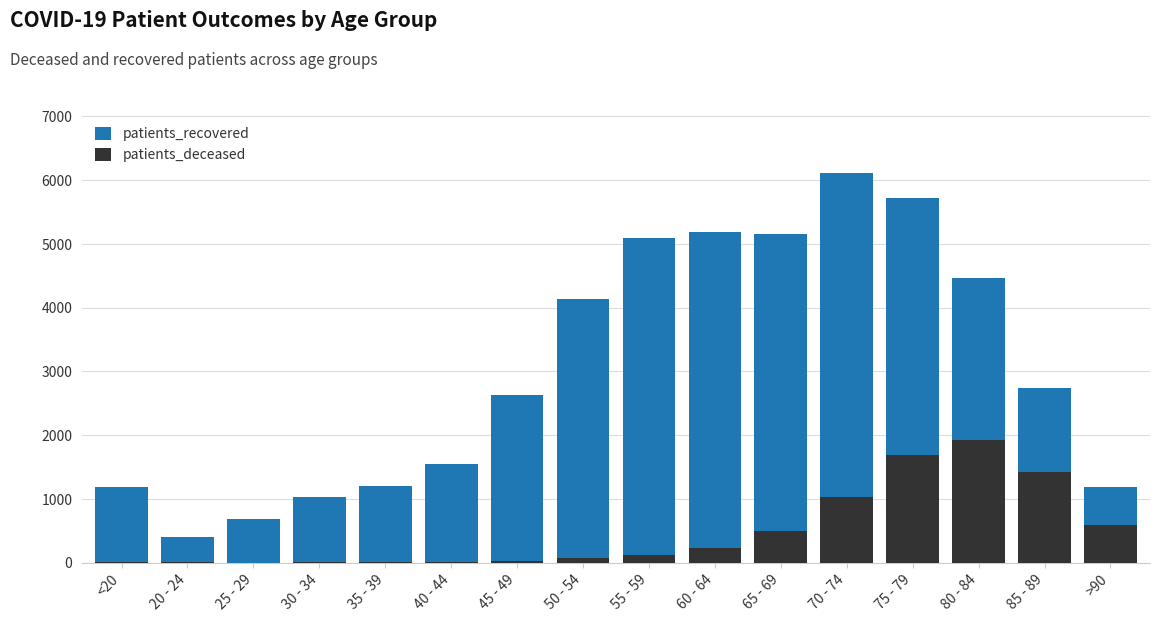

At <20, list the series in order from smallest to largest.

patients_deceased, patients_recovered